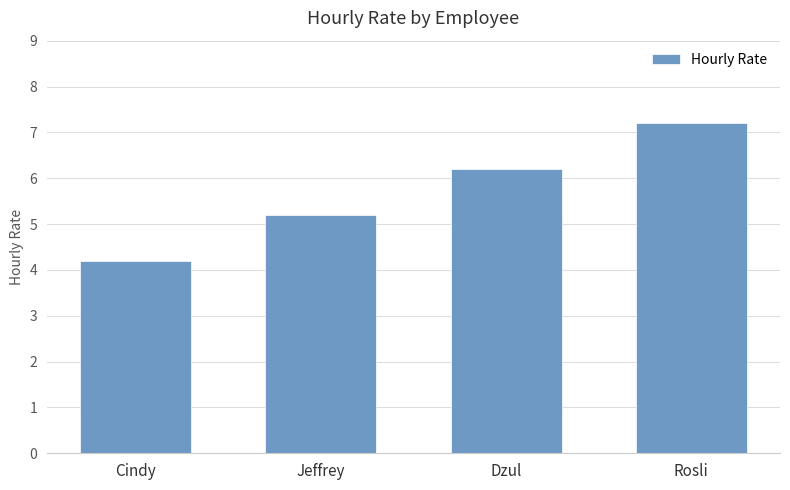

List the labels in order of value, smallest first.

Cindy, Jeffrey, Dzul, Rosli